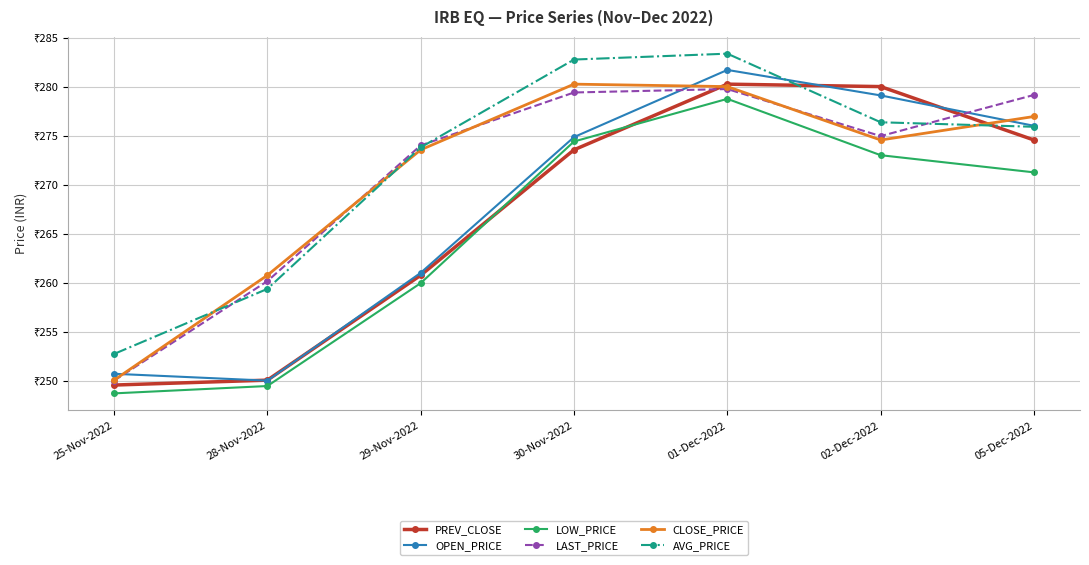

At which label does CLOSE_PRICE reach its minimum?

25-Nov-2022